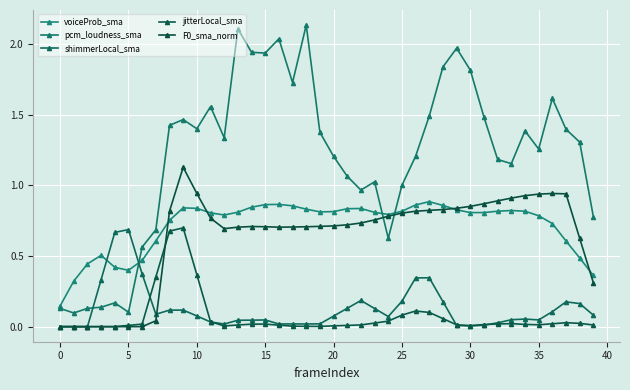

True or false: pcm_loudness_sma and jitterLocal_sma cross at least once.

False